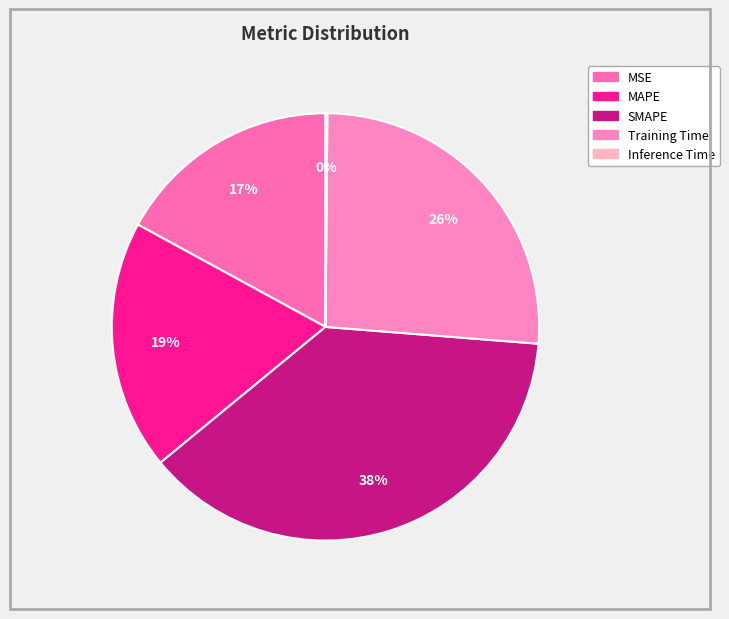

The MSE slice represents 17% of the pie. True or false?

True